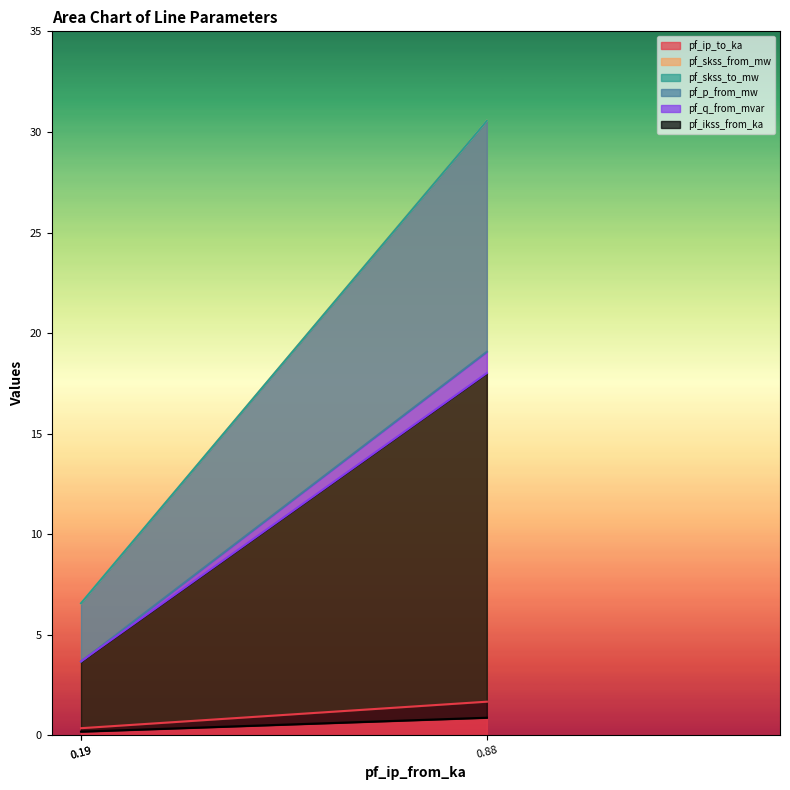

List the series in order of their peak value, highest first.

pf_skss_from_mw, pf_skss_to_mw, pf_p_from_mw, pf_q_from_mvar, pf_ip_to_ka, pf_ikss_from_ka